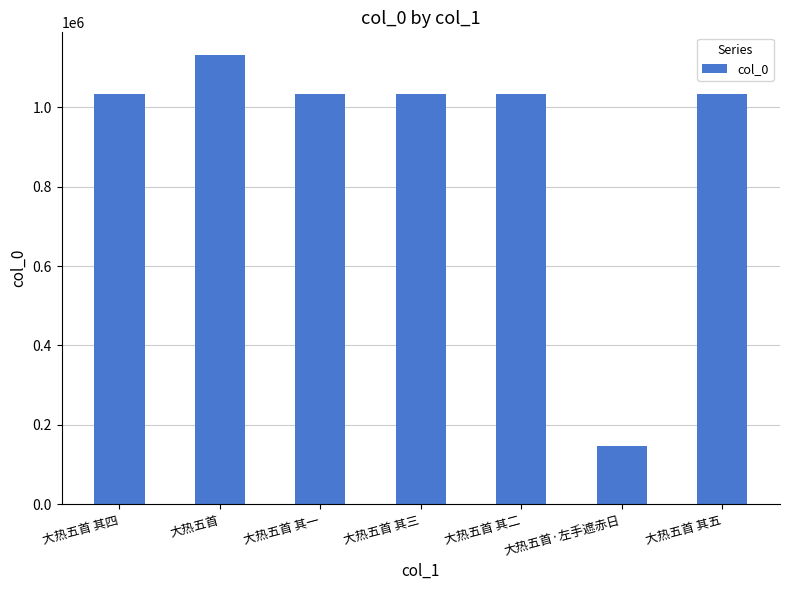

What is the difference between the second highest and second lowest values?

4